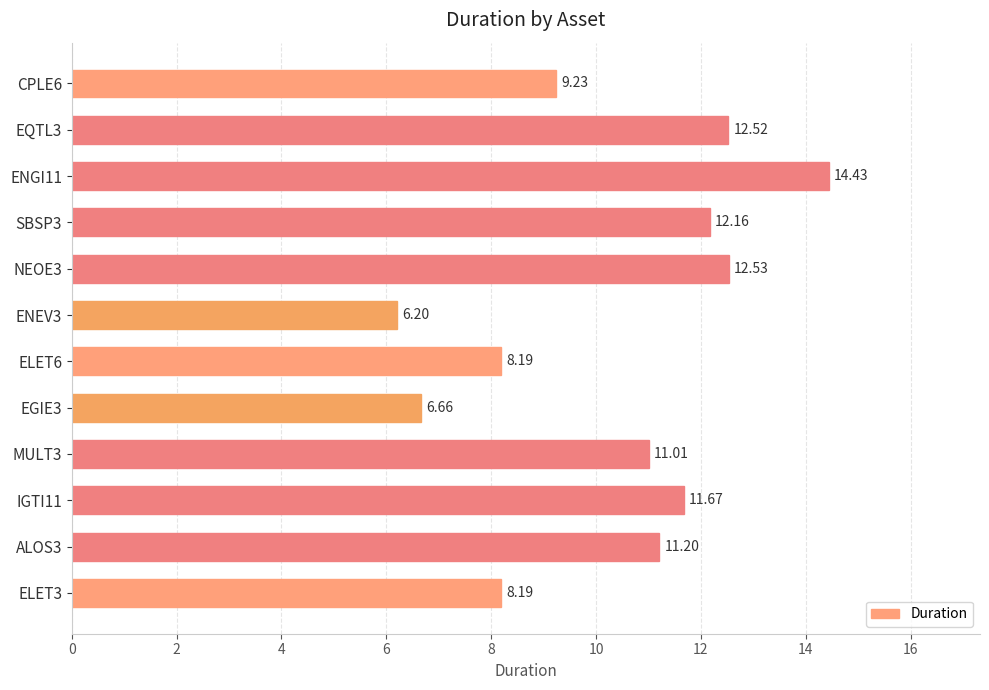

Which has a higher value, ALOS3 or MULT3?

ALOS3